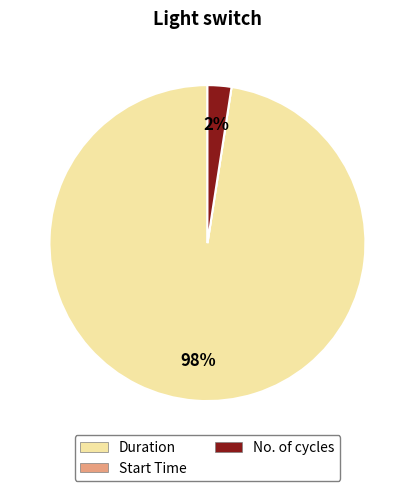

Which category accounts for the majority?

Duration